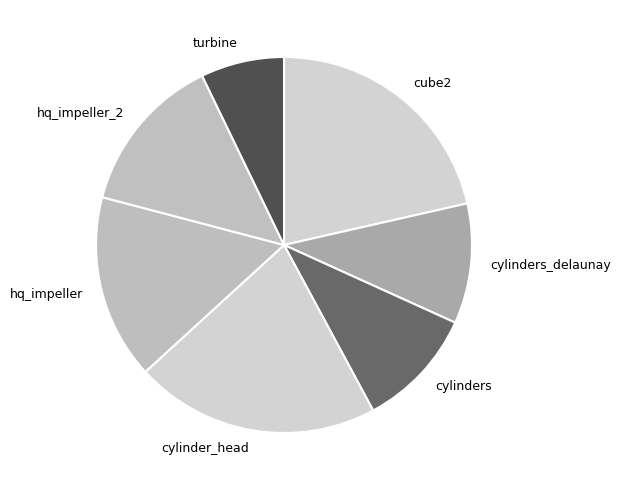

True or false: cylinders accounts for 1% of the total.

False